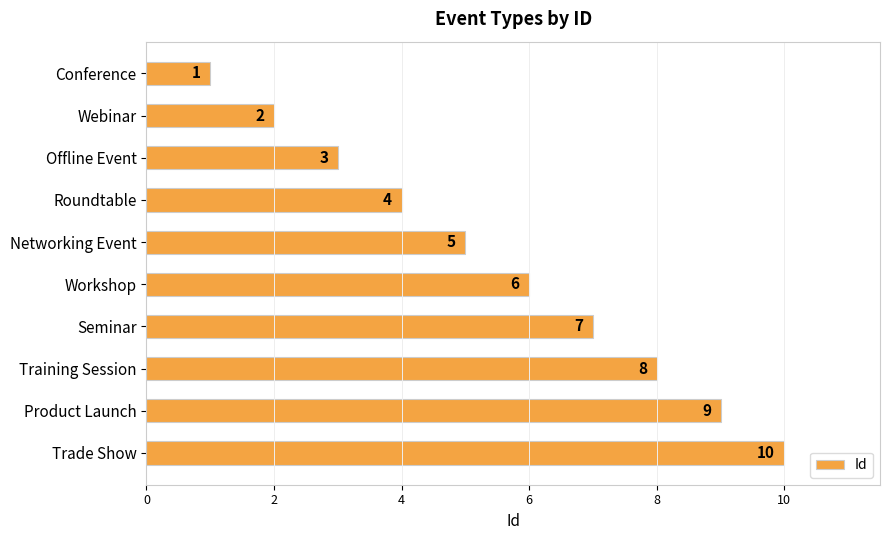

How many values are below 6?

5